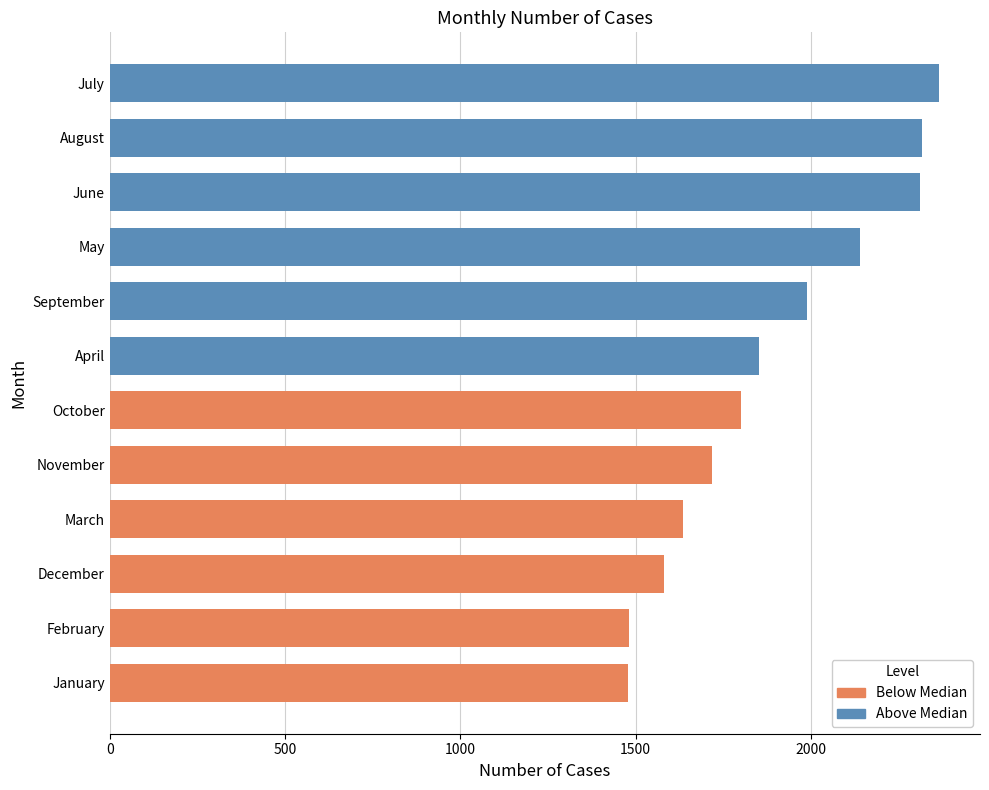

How many categories are shown in the chart?

12